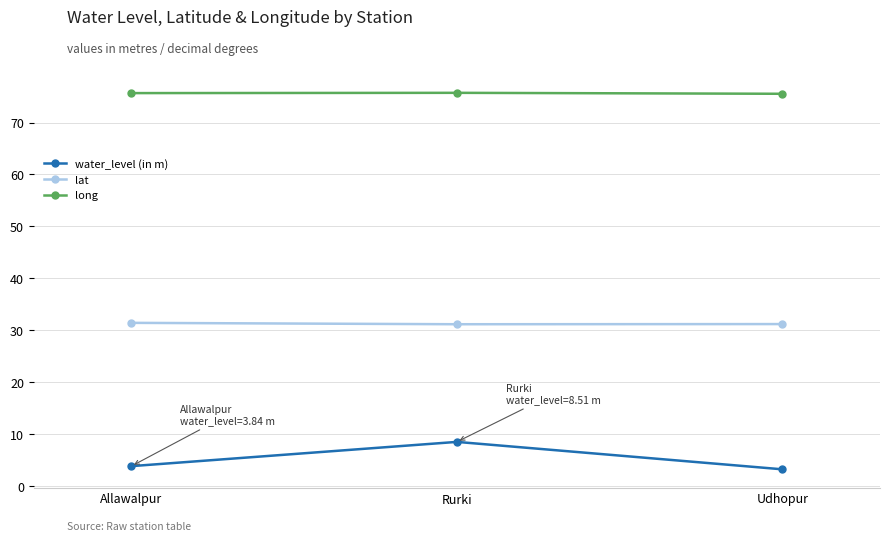

The long series shows 75.5 at Udhopur. True or false?

True